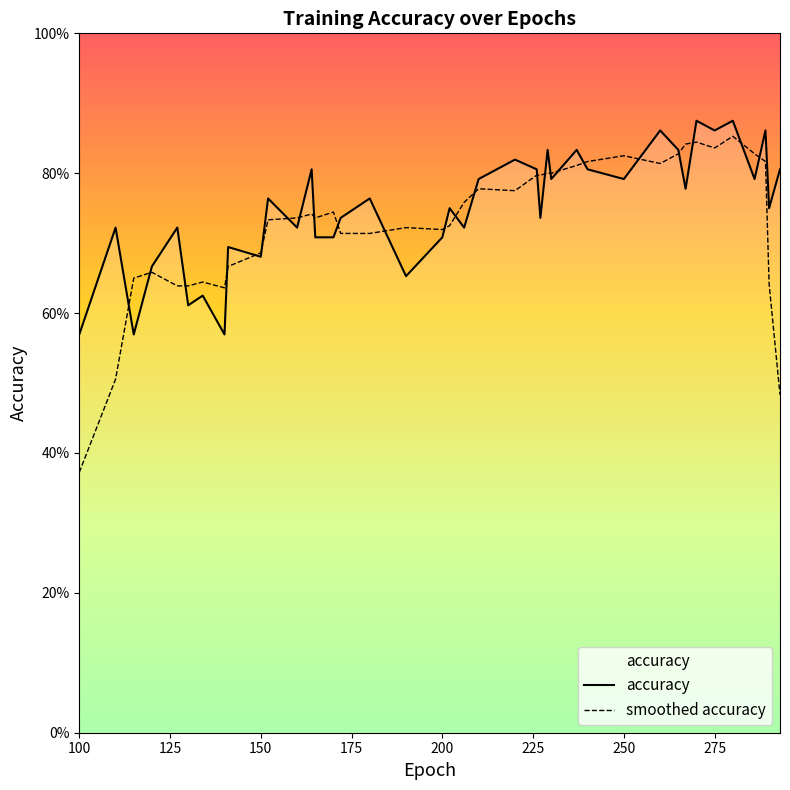

List the labels in order of value, smallest first.

100, 115, 140, 130, 134, 190, 120, 150, 141, 165, 170, 200, 110, 127, 160, 206, 172, 227, 202, 290, 152, 180, 267, 210, 230, 250, 286, 164, 226, 240, 293, 220, 229, 237, 265, 260, 275, 289, 270, 280